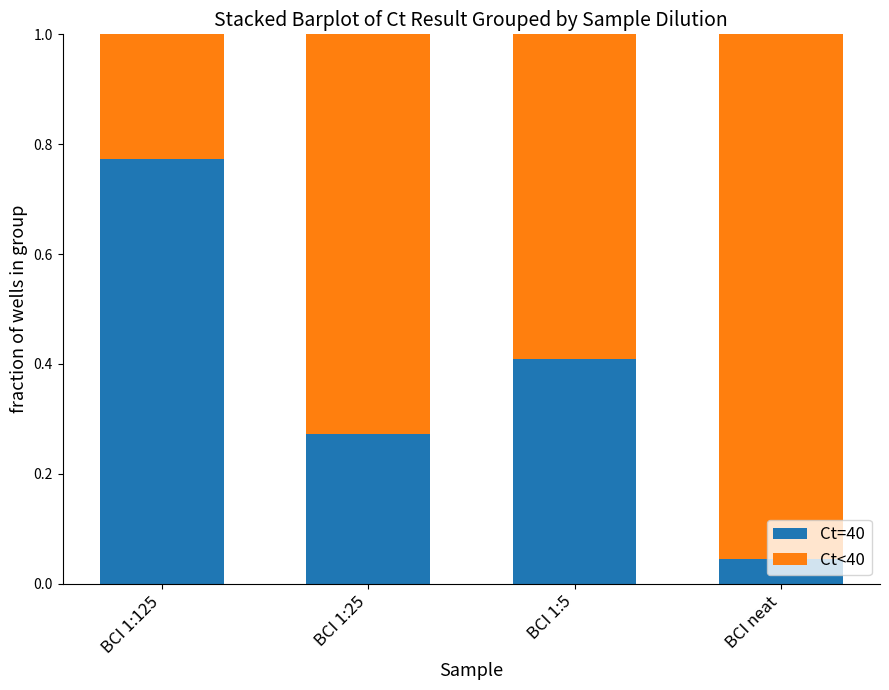

Which category has the highest value in the Ct=40 series?

BCI 1:125